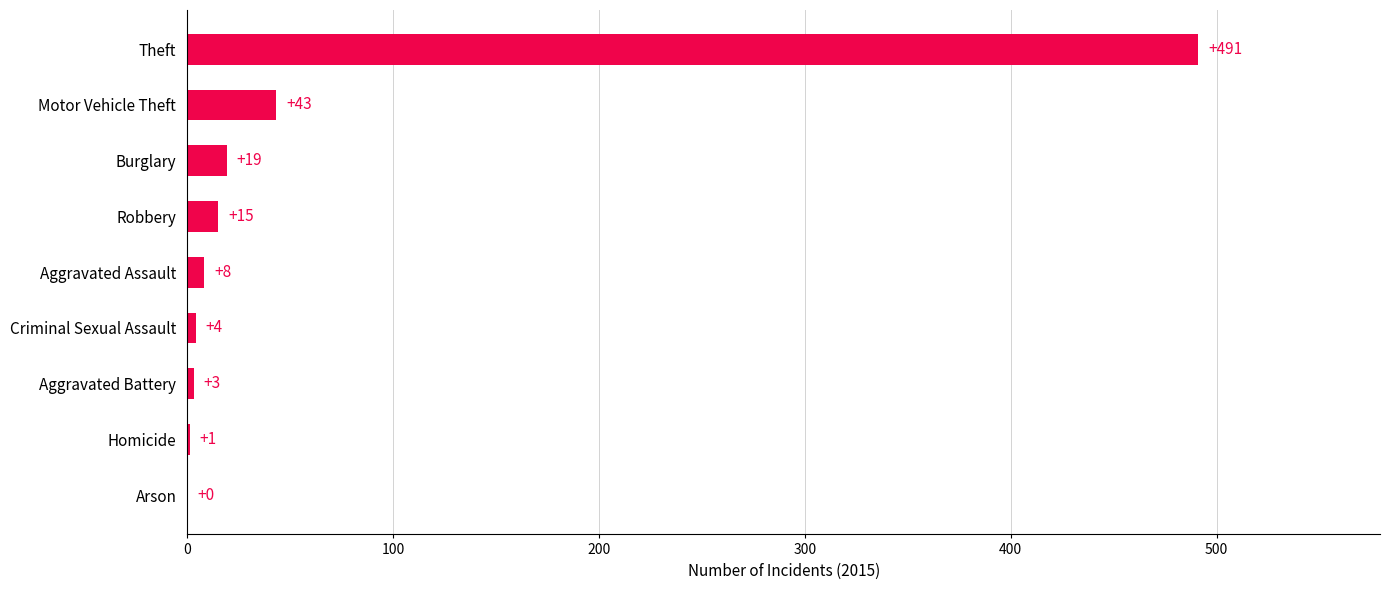

Which has a higher value, Burglary or Robbery?

Burglary